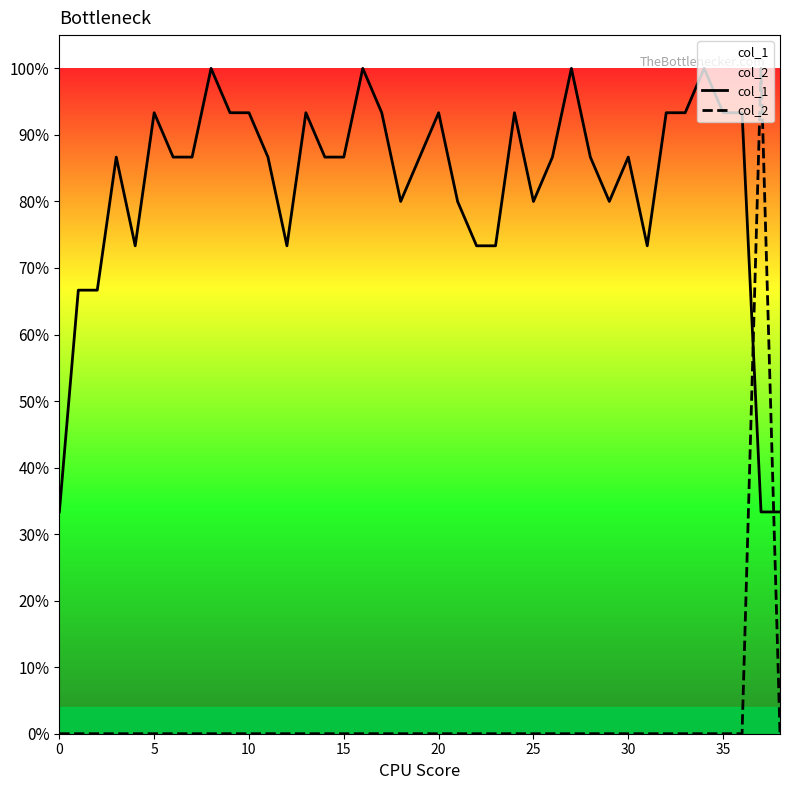

At how many categories does at least one series exceed 0?

39